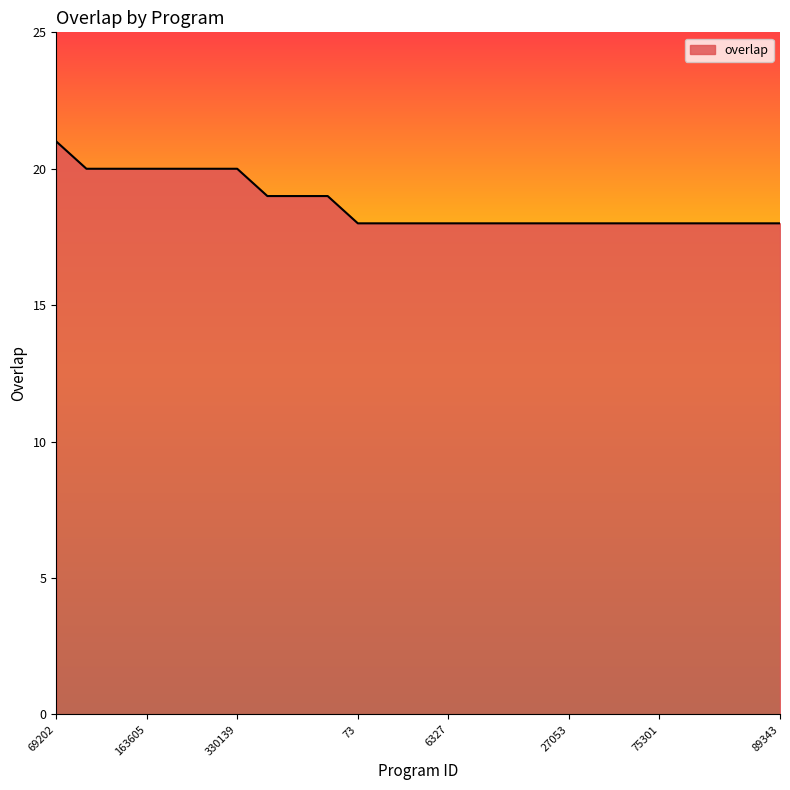

What is the maximum value shown in the chart?

21